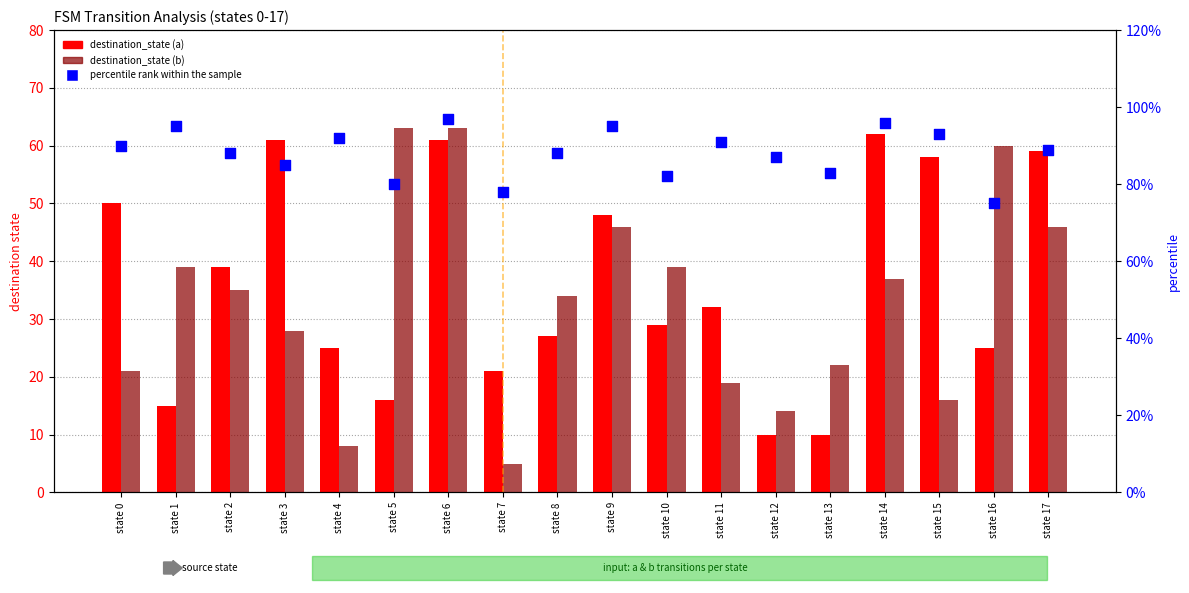

At how many categories does at least one series exceed 51?

18